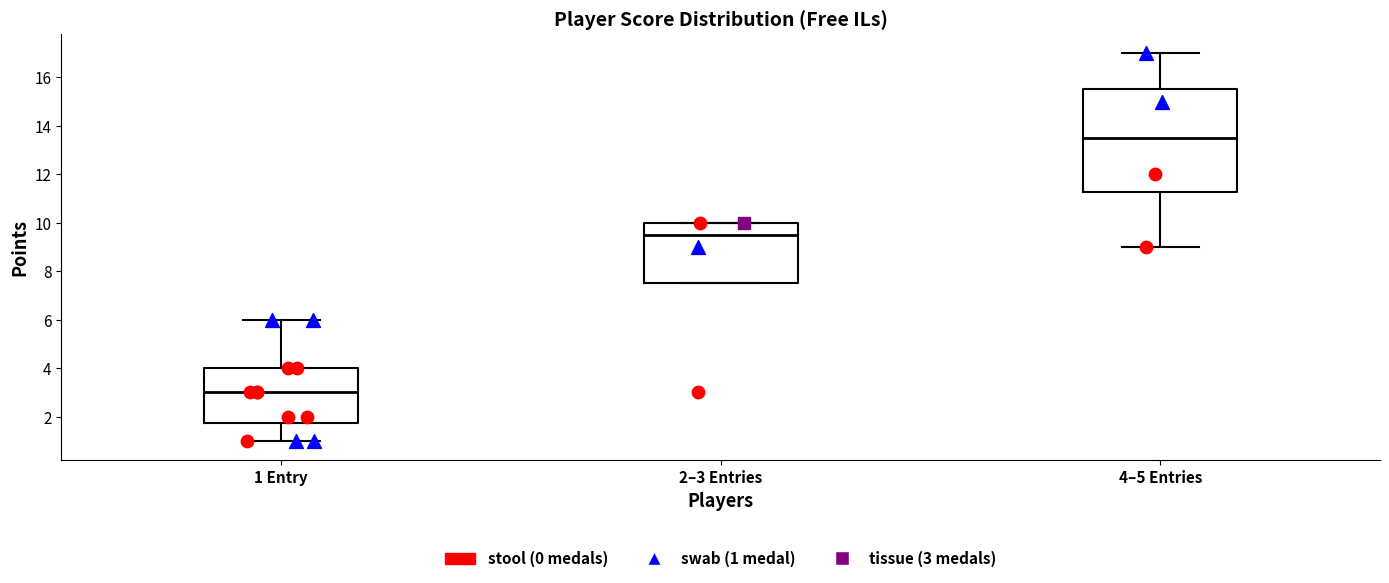

Which box's median line is the lowest?

1 Entry